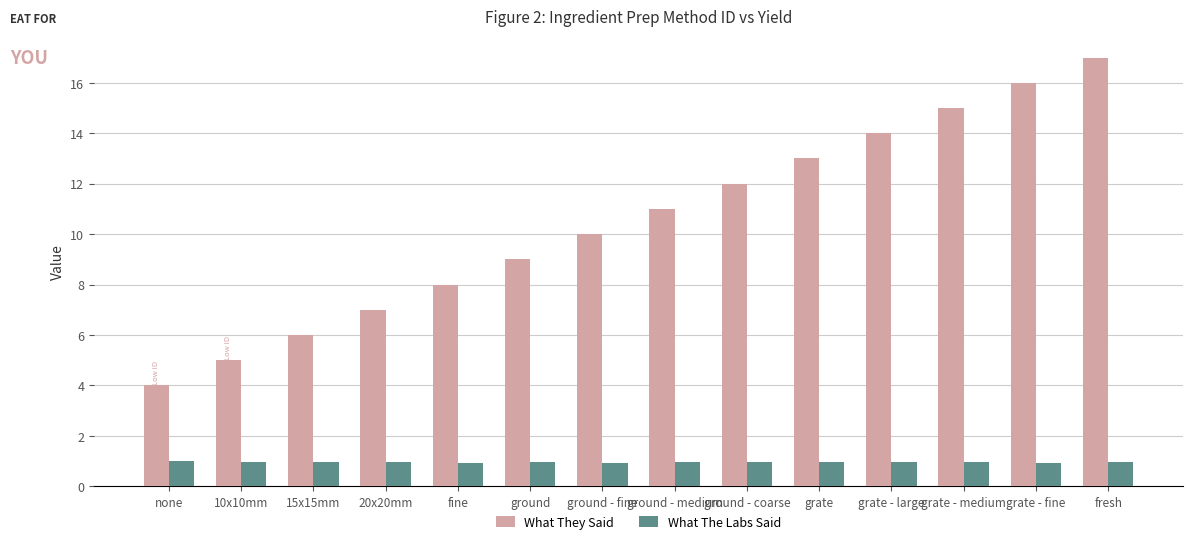

Read the What The Labs Said value at ground - fine.

0.9